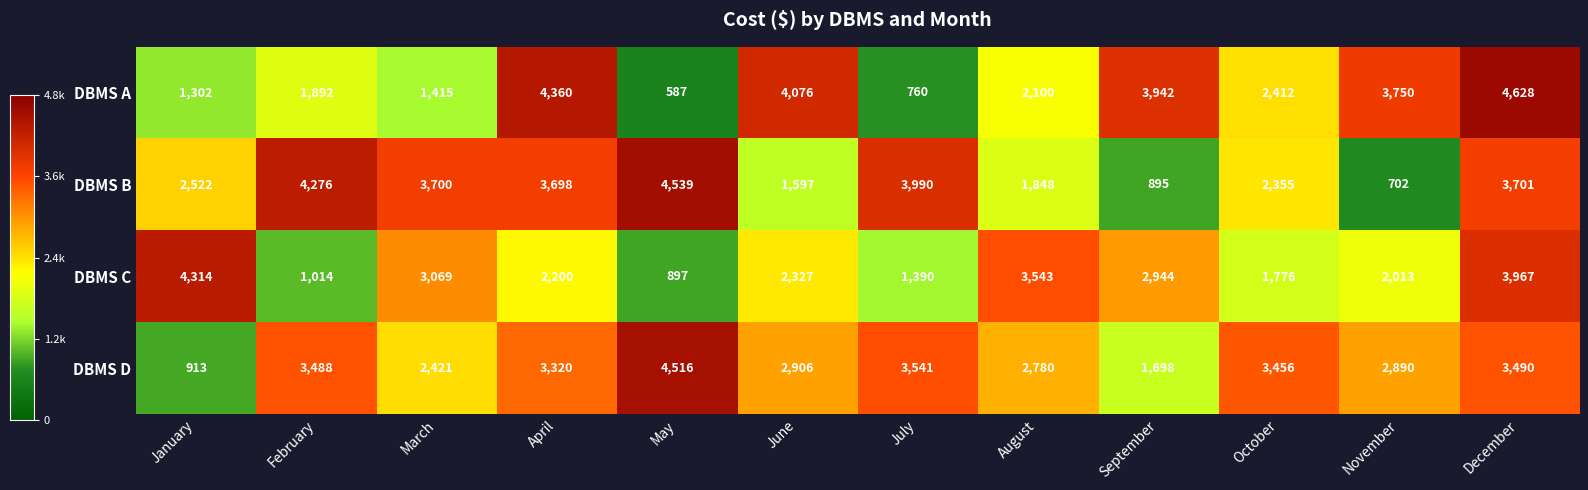

Which series changed the most between February and November?

DBMS B